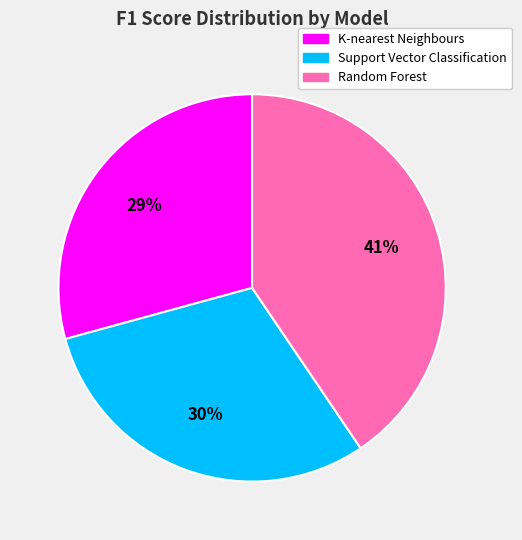

Count the number of slices in the pie.

3